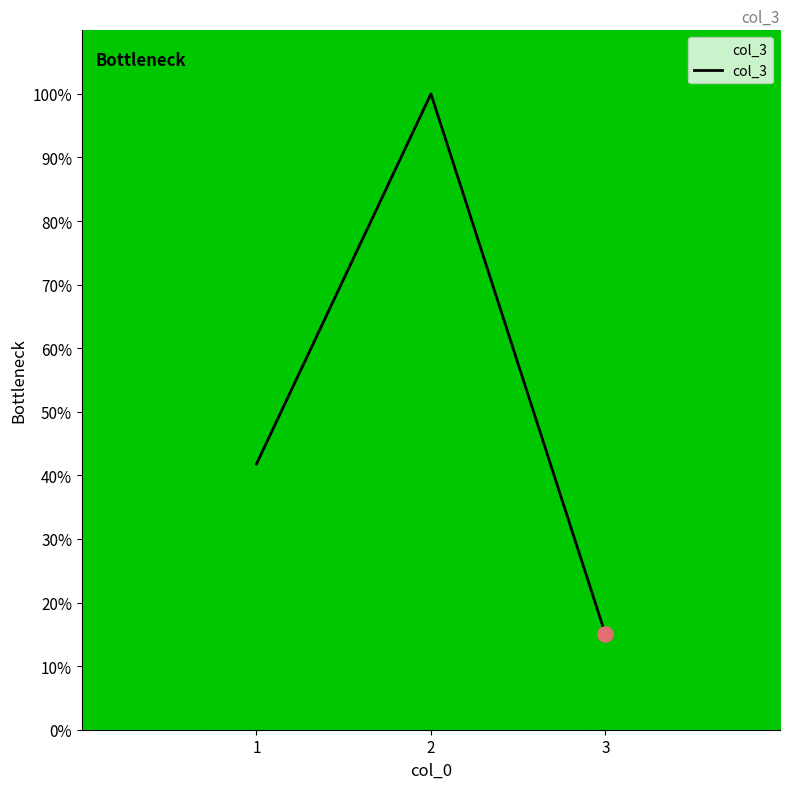

Between 3 and 2, which is larger?

2